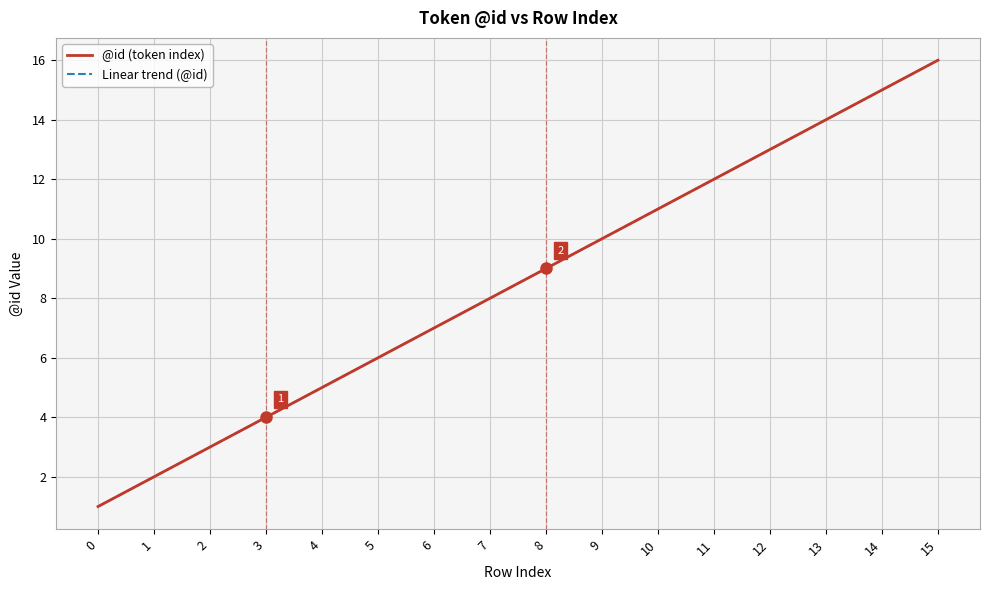

What is the sum of all @id (token index) values?

136